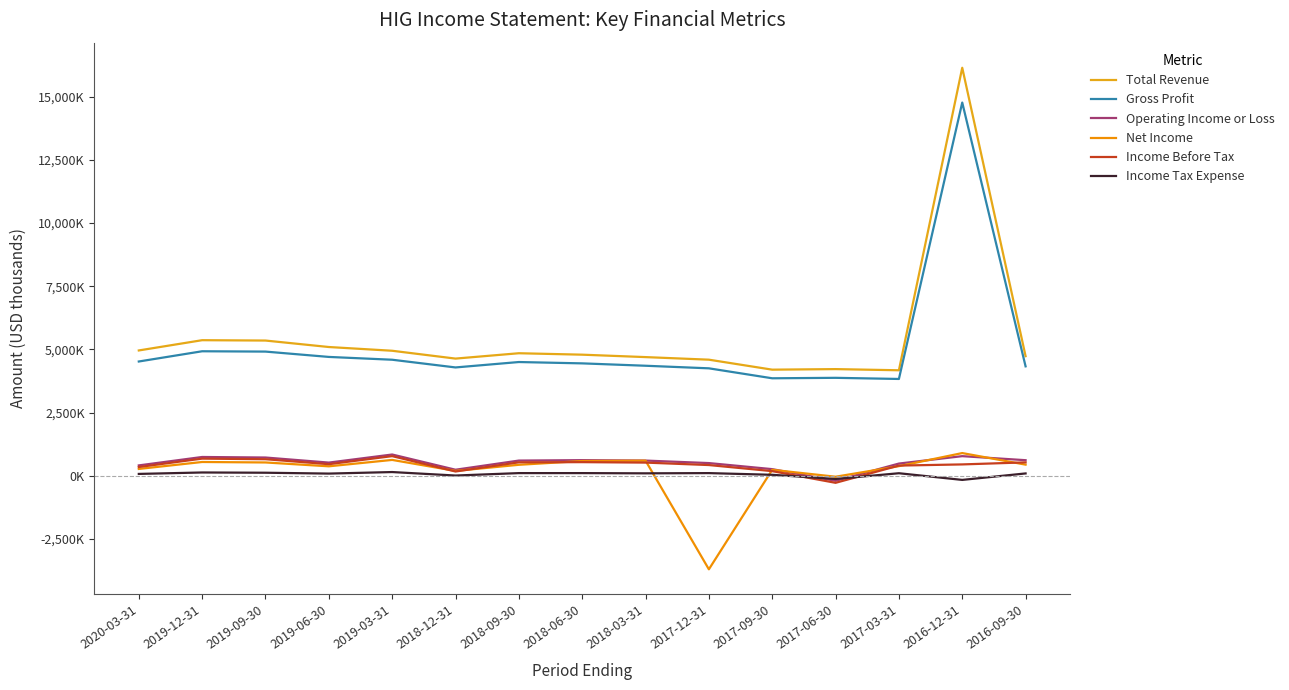

Does the chart display data point markers on the line(s)?

No